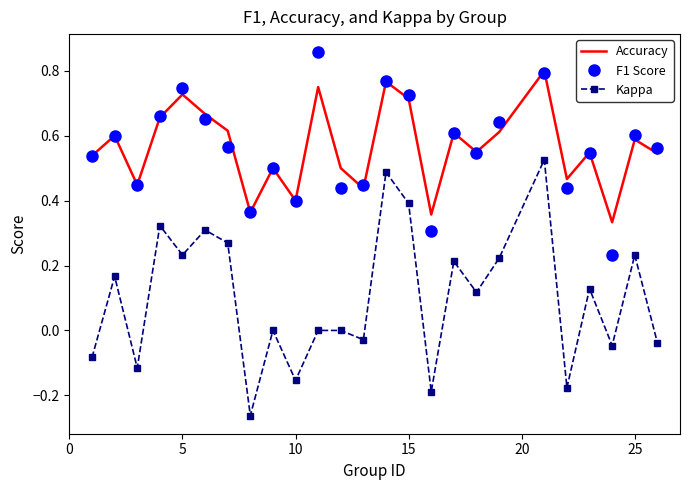

True or false: Kappa and Accuracy intersect in this chart.

False